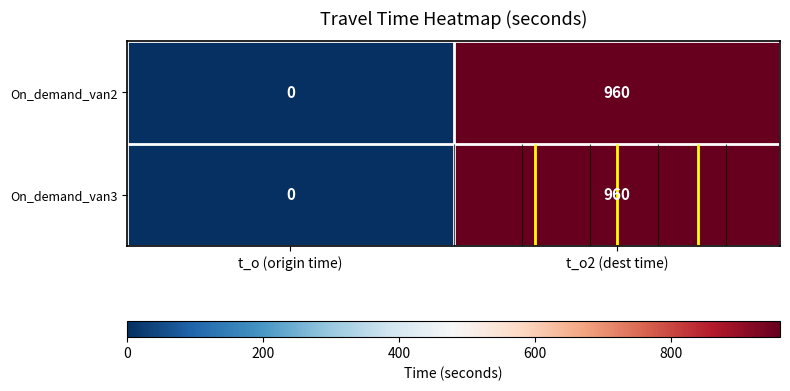

Count the number of data series in this chart.

2